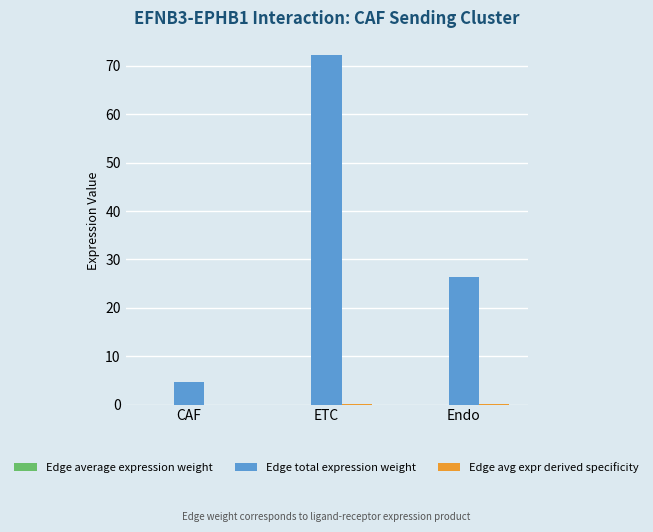

What is the sum of all Edge total expression weight values?

103.2